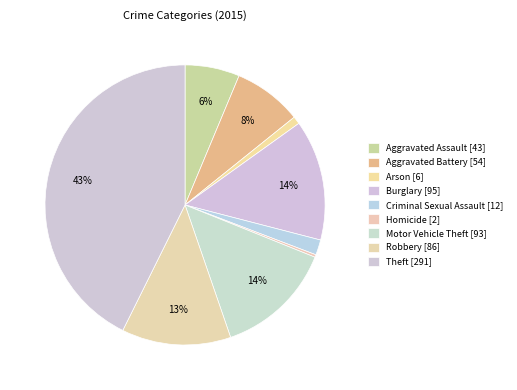

How many segments does this pie chart have?

9